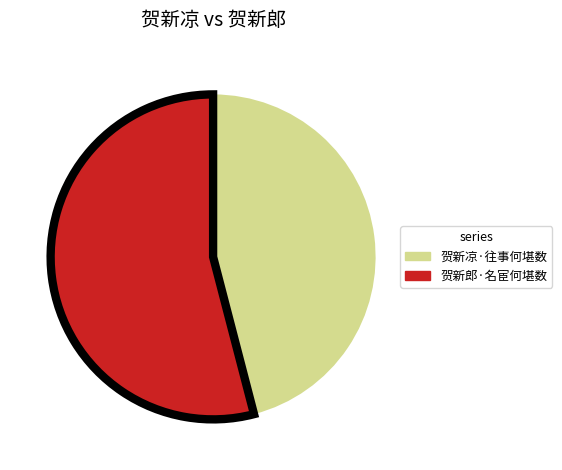

Does any single category account for the majority?

Yes